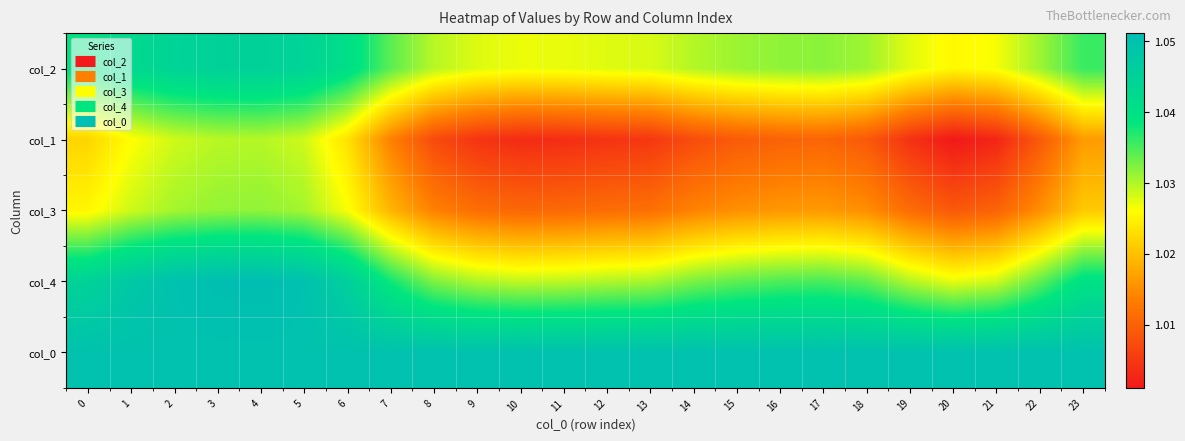

Count the number of categories in the chart.

24